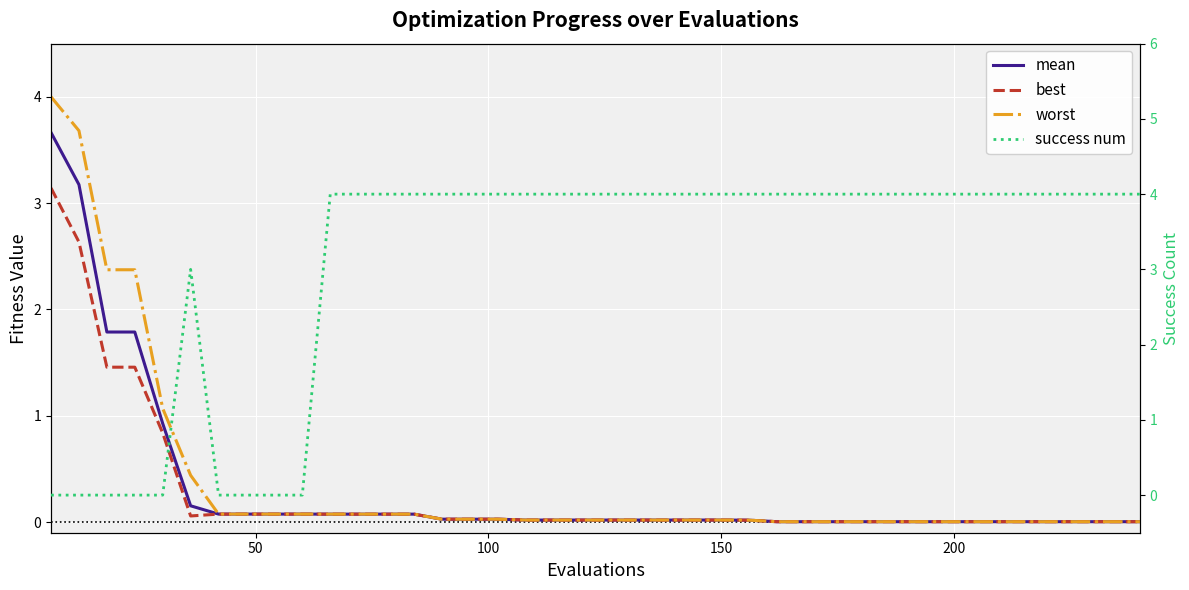

Is this an area chart (filled region under the line)?

No